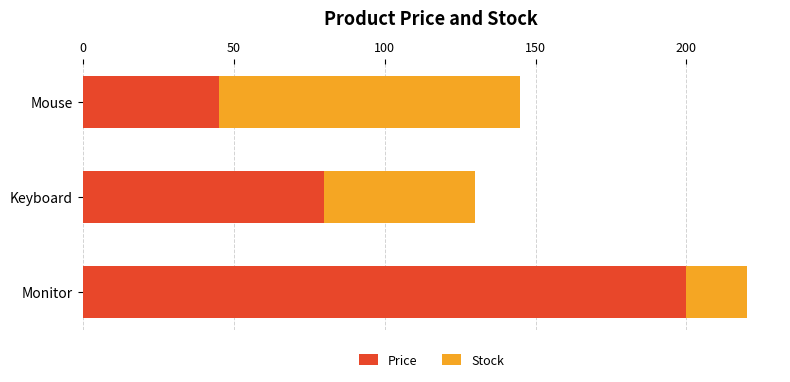

What is the difference between the second highest and minimum values in the Price series?

35